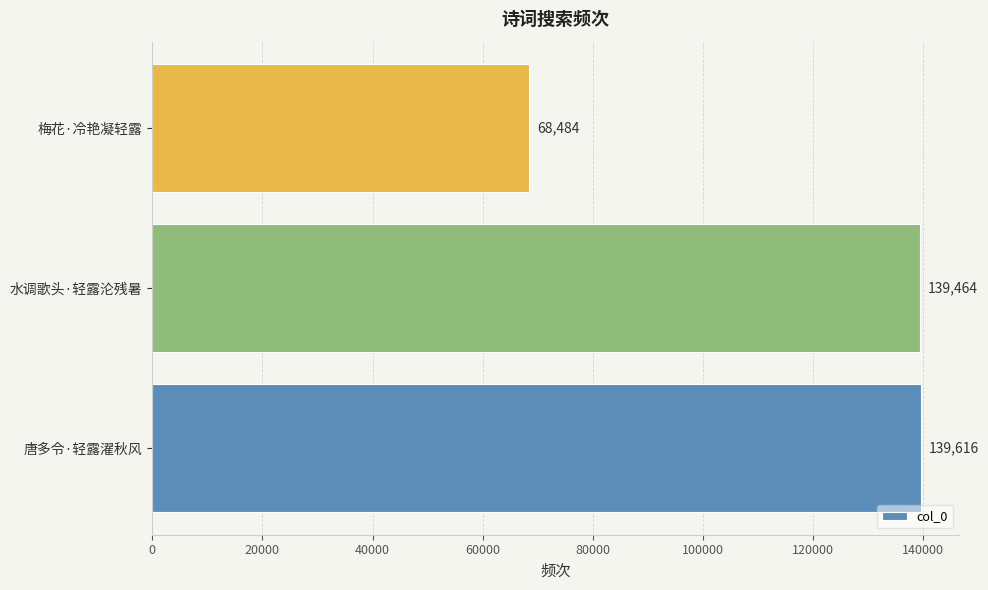

What is the average value?

115855